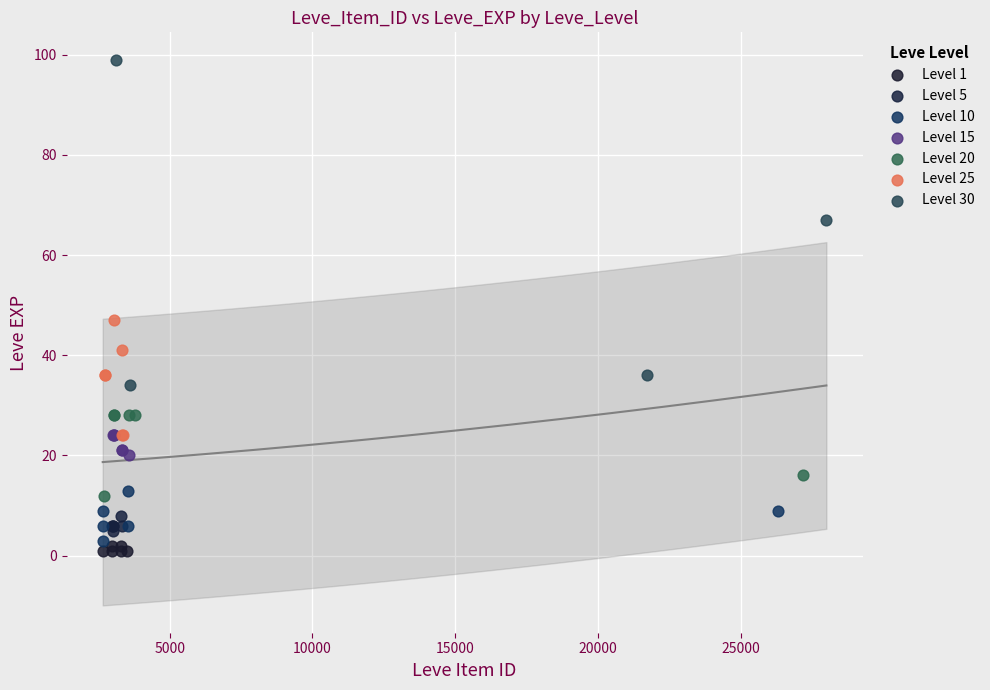

Which series has the widest spread of Y values?

Level 30